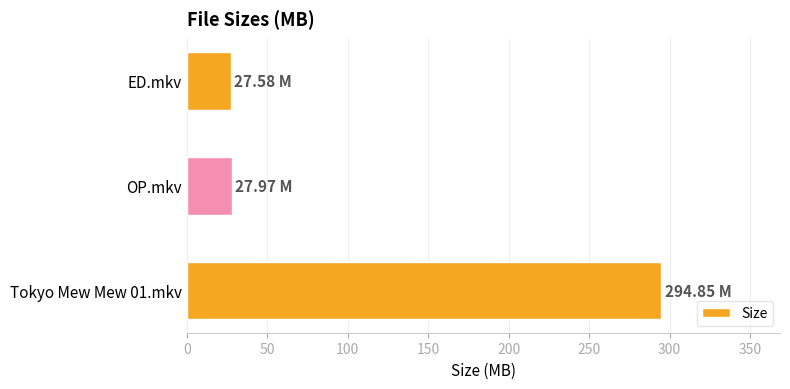

What is the difference between the maximum and minimum values?

267.3